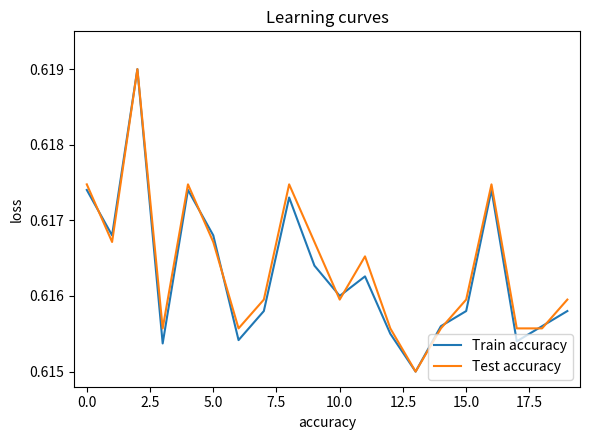

What is the maximum value shown in the chart?

0.6